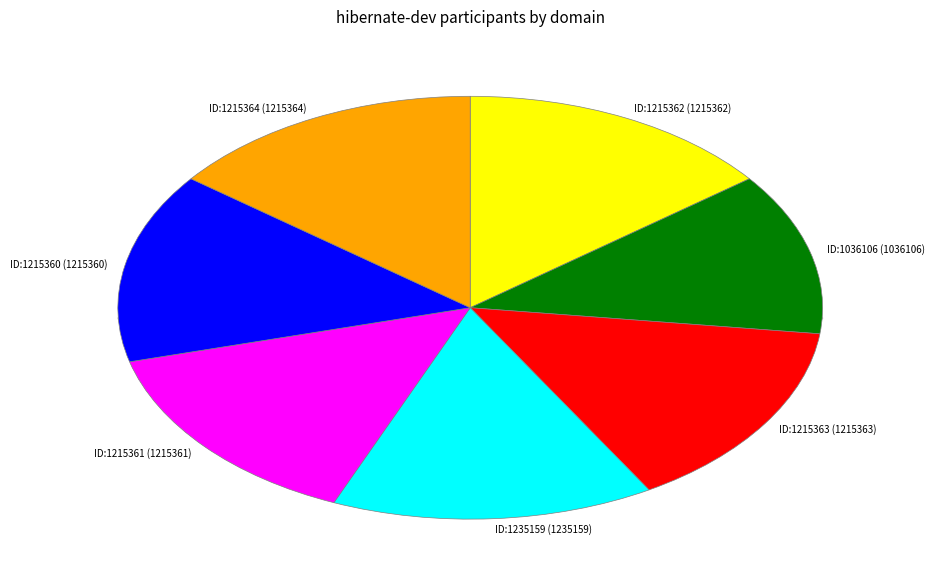

What is the smallest slice in the pie chart?

1036106